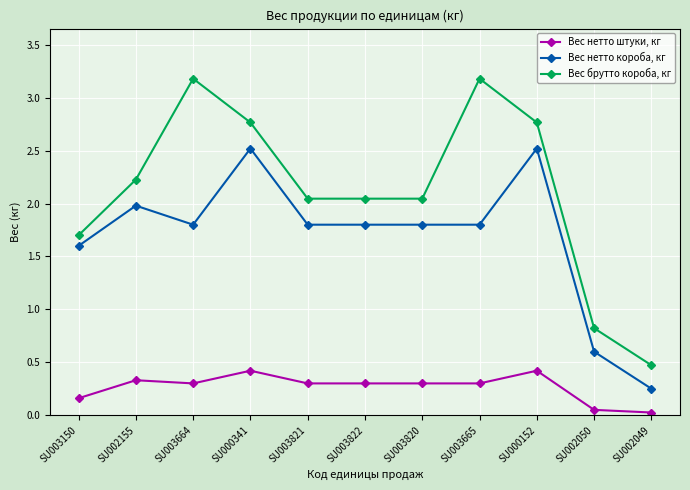

What is the total value across all series at SU003820?

4.1